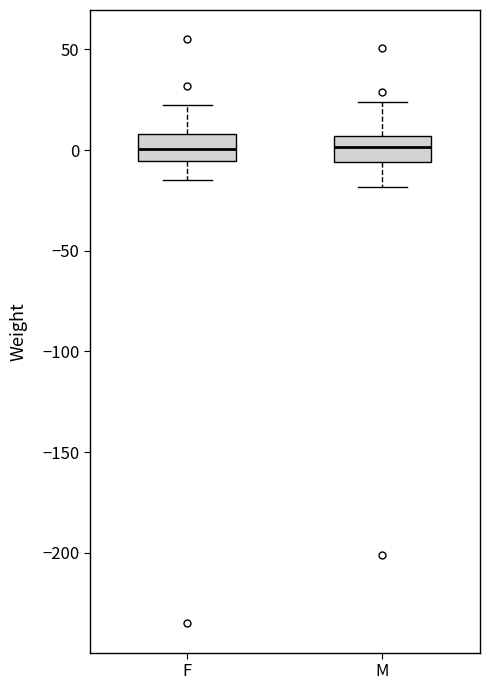

Reading left to right, read every box against the y-axis: the position of its median line, the range the box covers, and the ends of its whiskers. The values are not printed on the chart, so give them approximately, as read against the axis.

F: median 0, box -5 to 10, whiskers -15 to 20
M: median 0, box -5 to 5, whiskers -20 to 25